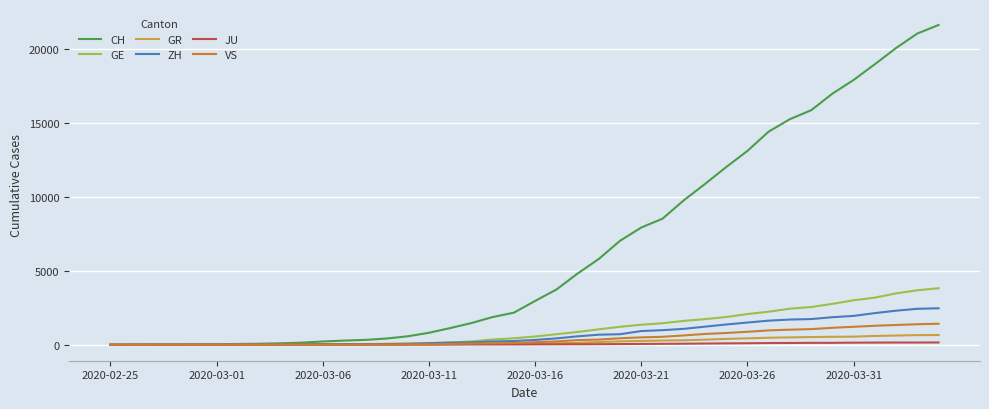

True or false: CH and JU intersect in this chart.

False